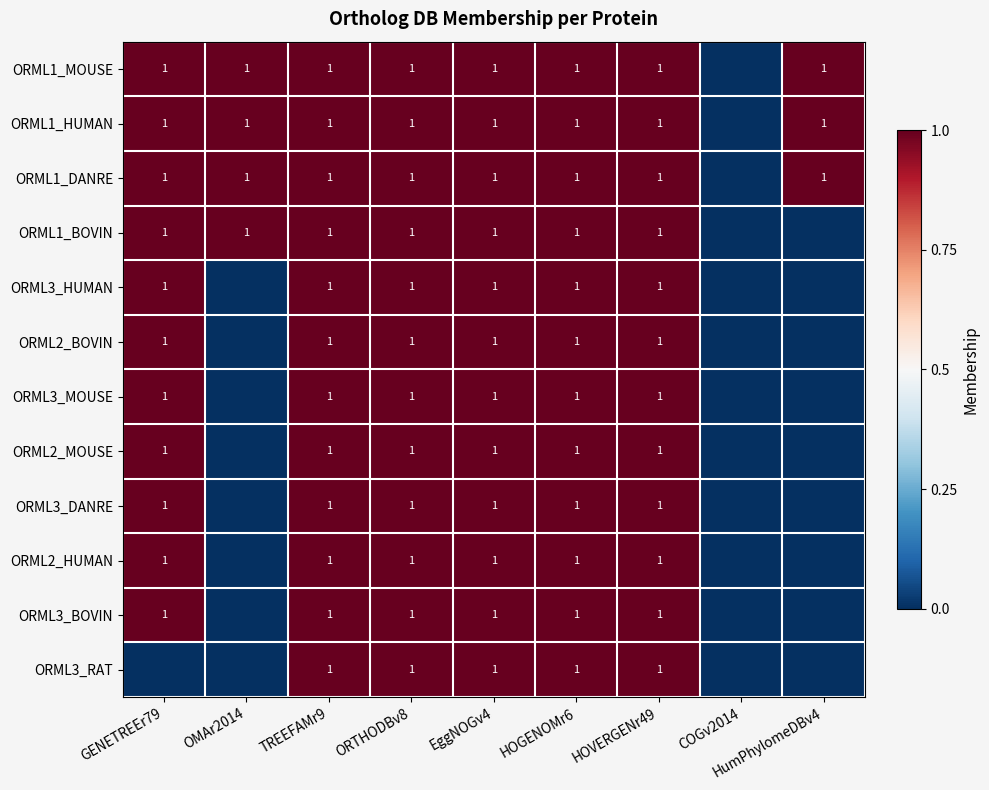

True or false: ORML1_HUMAN has a value of 0.6 at OMAr2014.

False